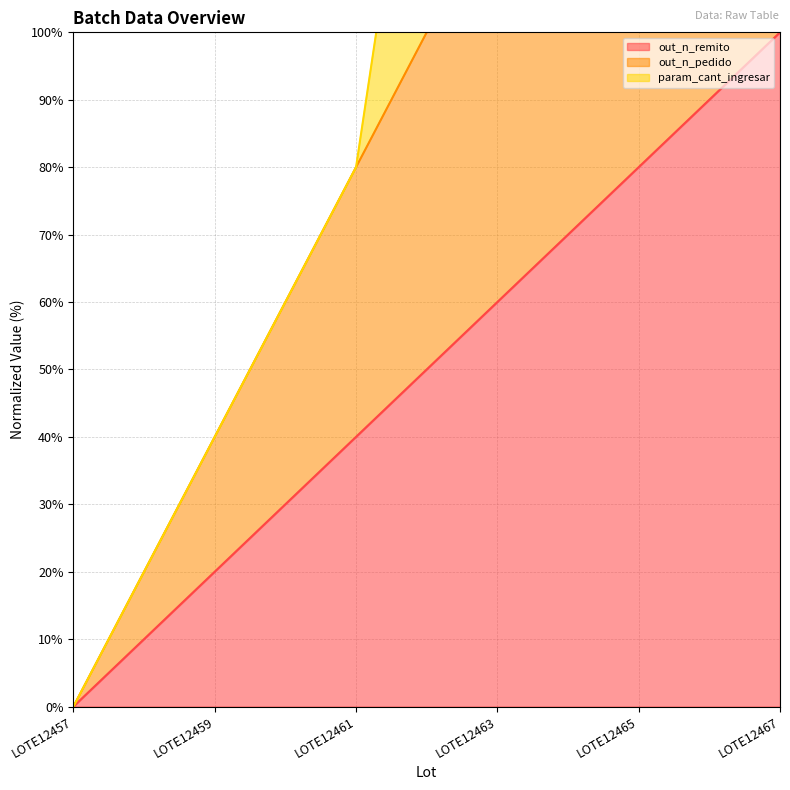

The out_n_pedido series shows 46 at LOTE12461. True or false?

False